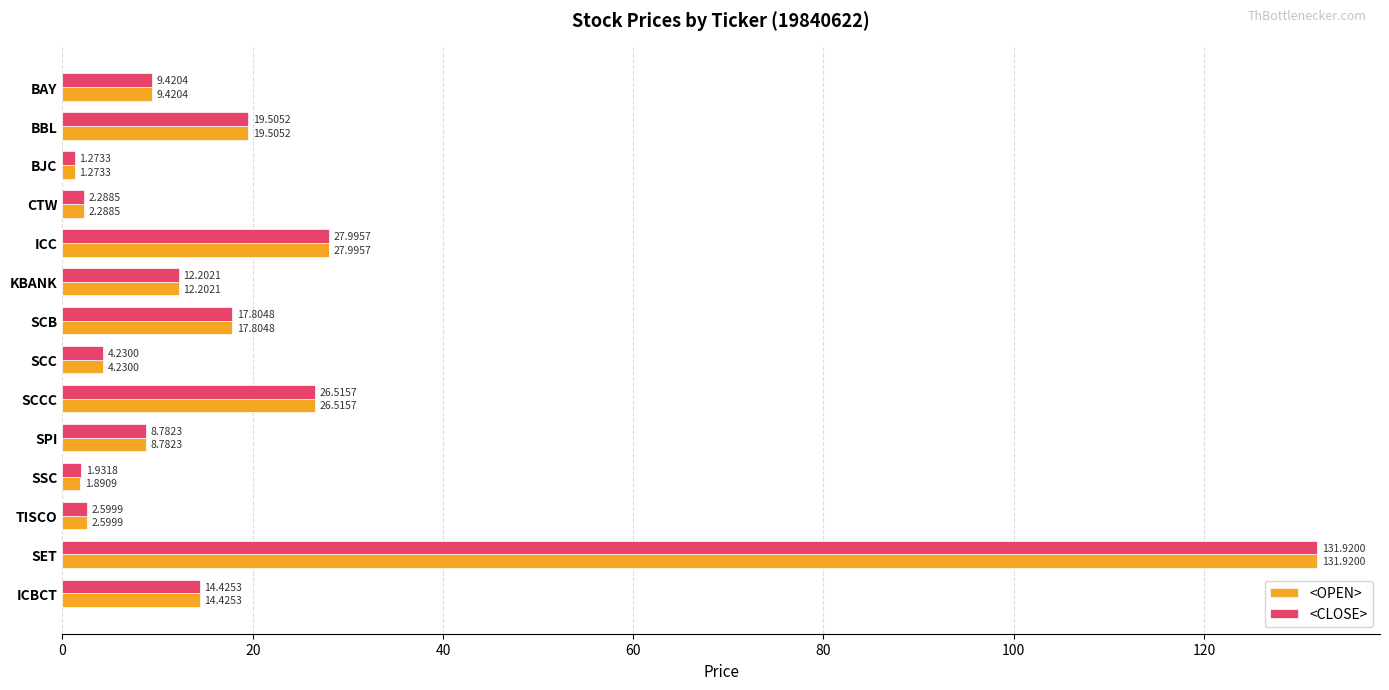

What is the difference between the maximum and minimum values in the <CLOSE> series?

130.6